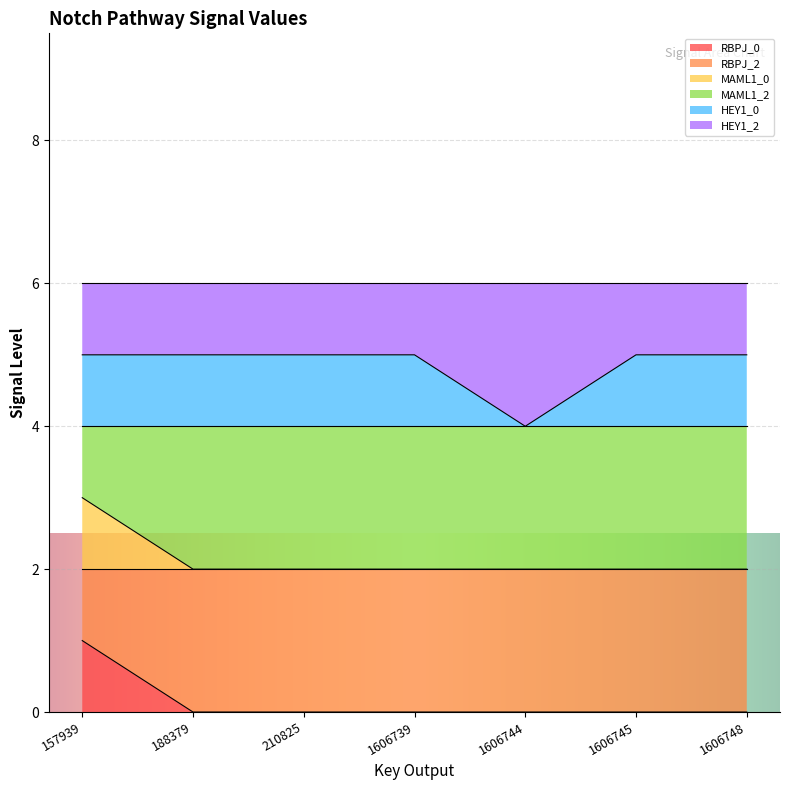

Rank the series at 157939 from highest to lowest value.

HEY1_0, RBPJ_2, RBPJ_0